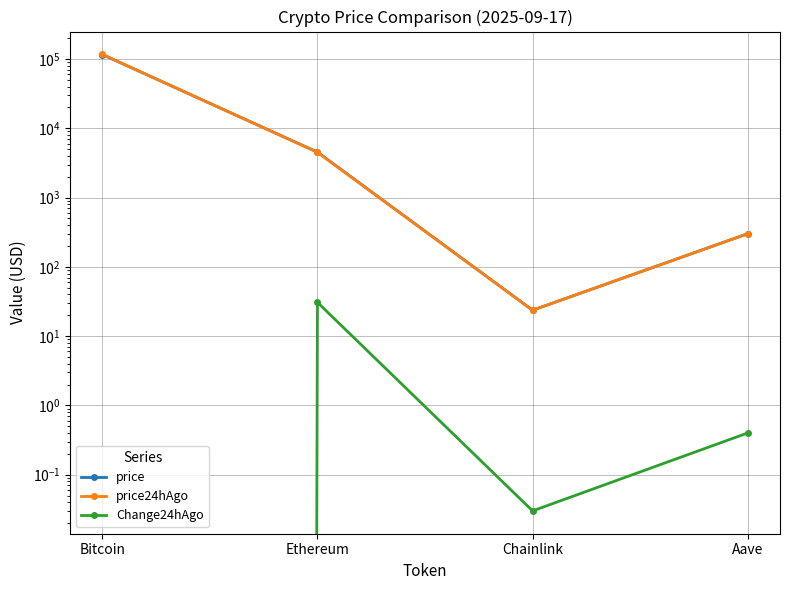

True or false: Change24hAgo and price24hAgo cross at least once.

False